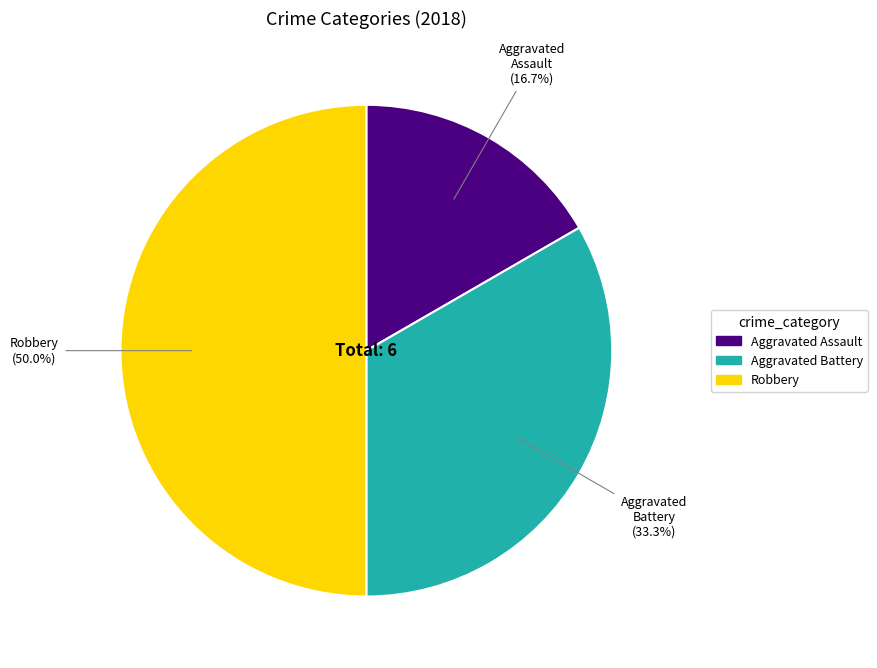

Which category has the biggest portion of the pie?

Robbery